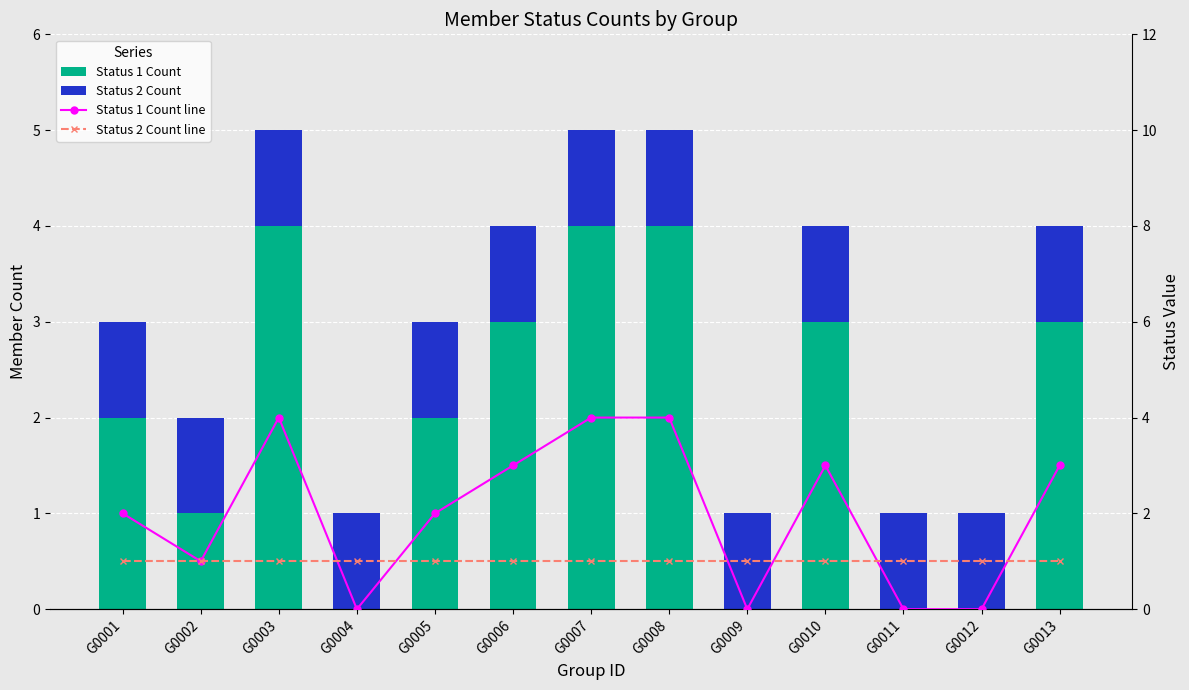

Which category has the lowest value across all series?

G0004